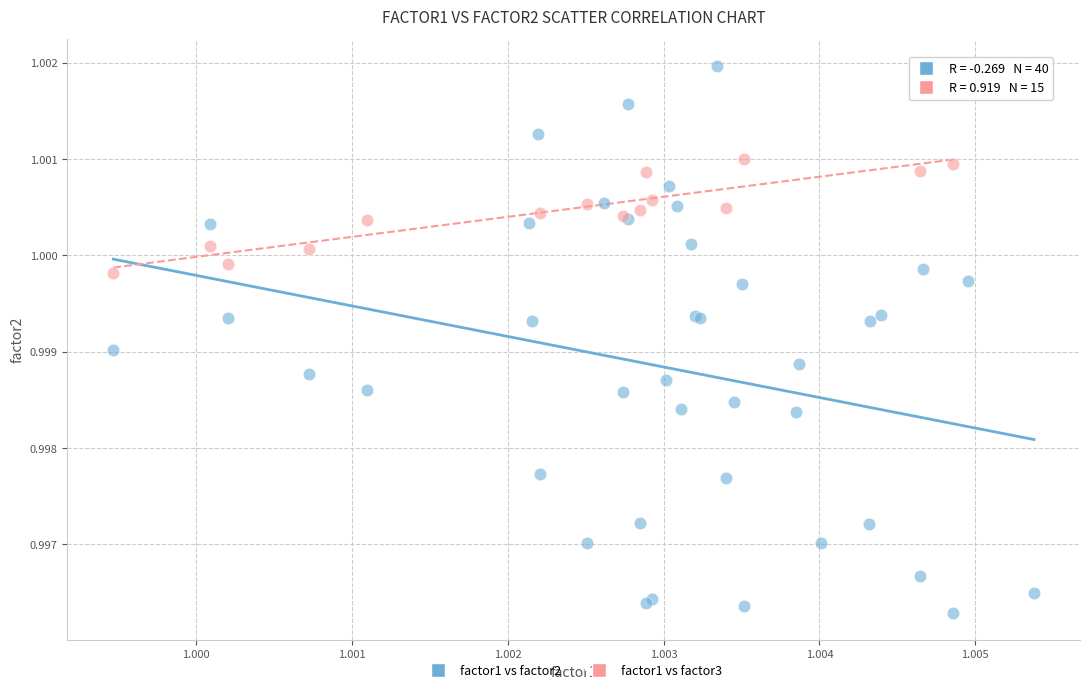

Which series reaches the minimum Y coordinate?

factor1 vs factor2